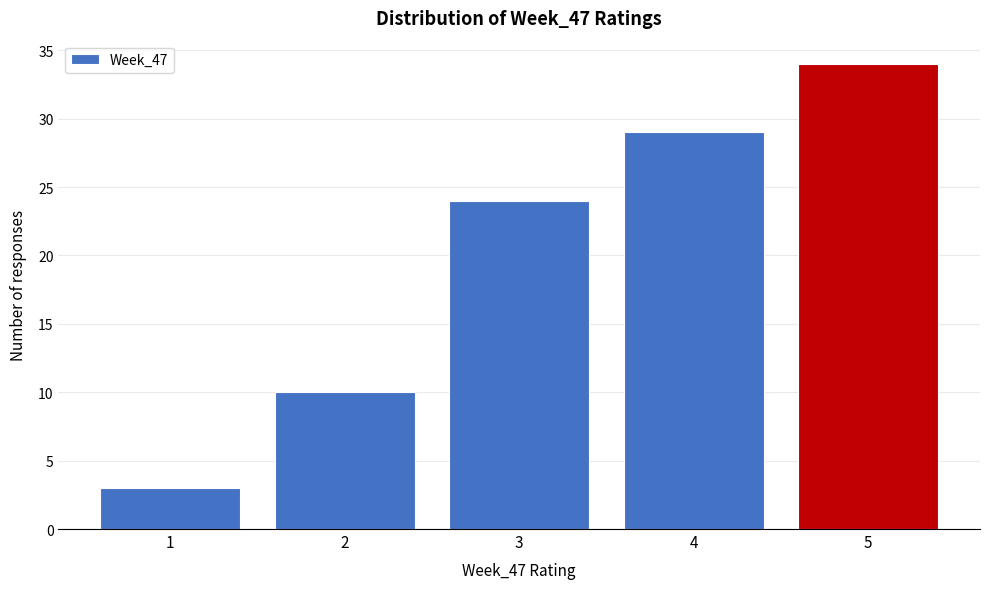

Which range on the x-axis has the tallest bar?

4.5 to 5.5